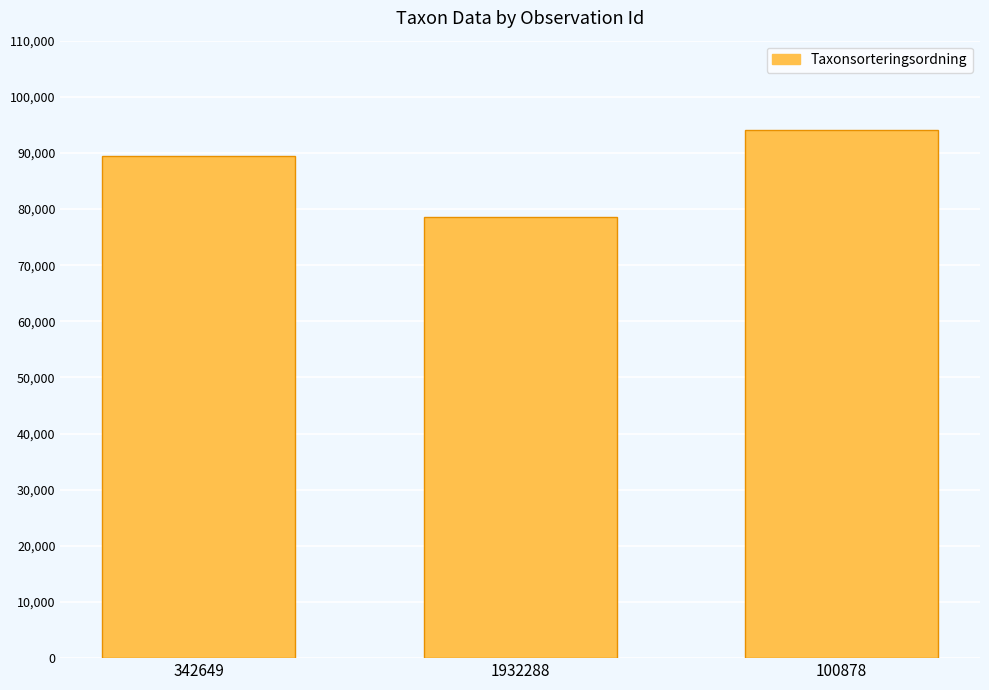

What is the minimum value shown in the chart?

78602